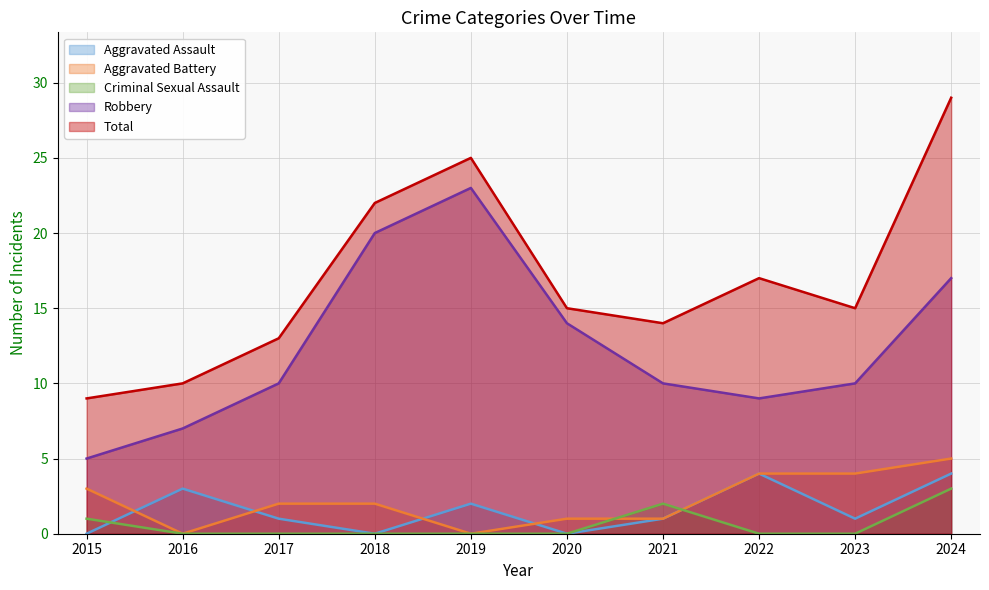

Which series has the largest total across all categories?

Total